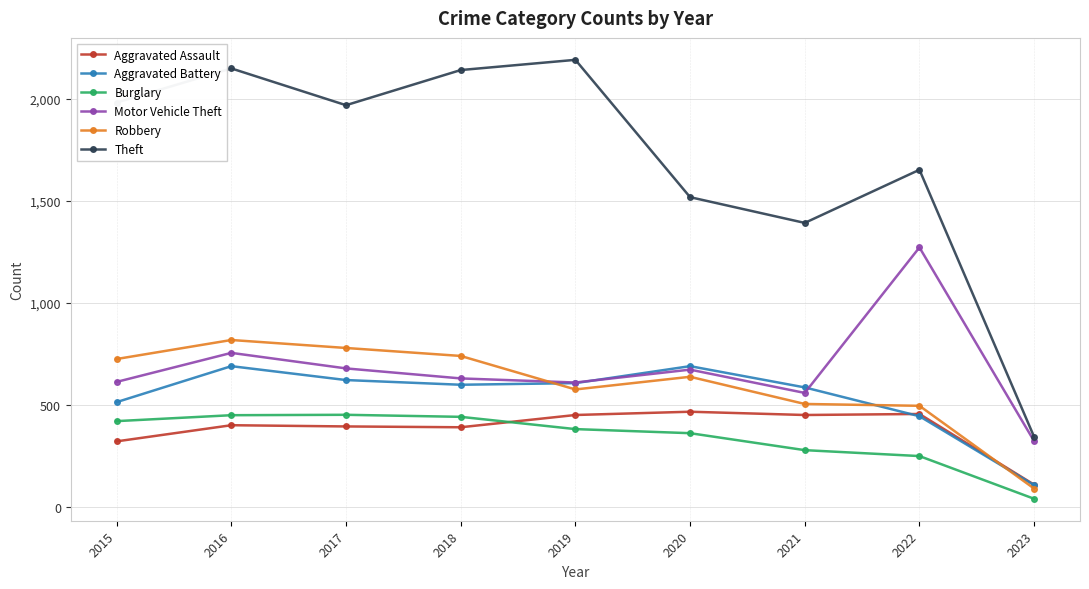

How many interior local valleys does the Theft series have?

2